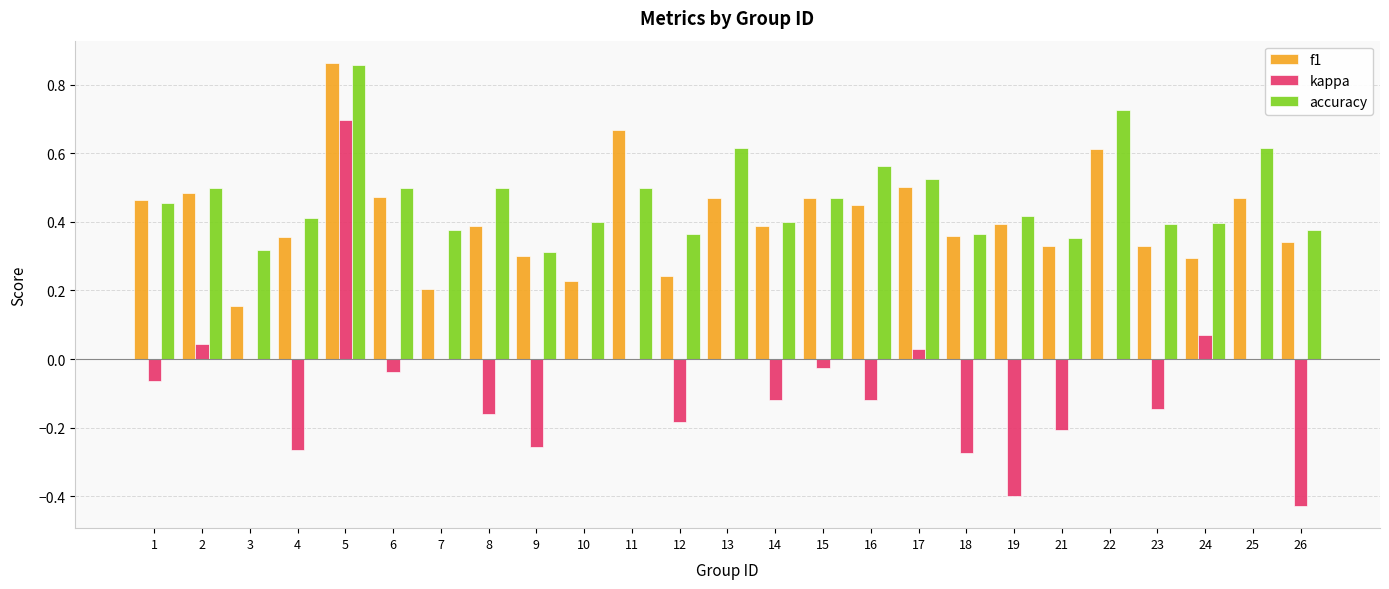

What is the sum of the f1 values at 26 and 5?

1.2